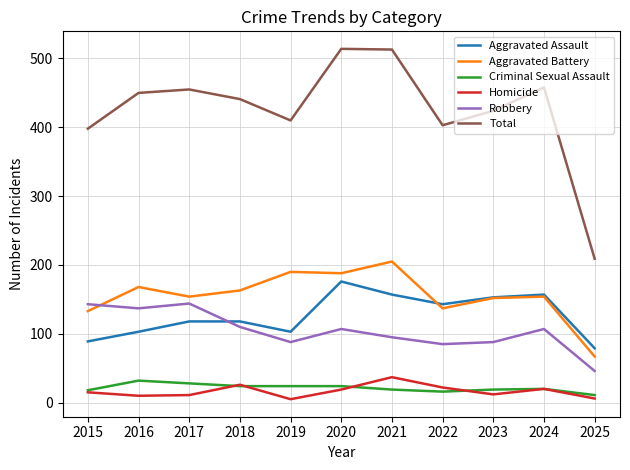

The value of Total at 2017 is 455. True or false?

True